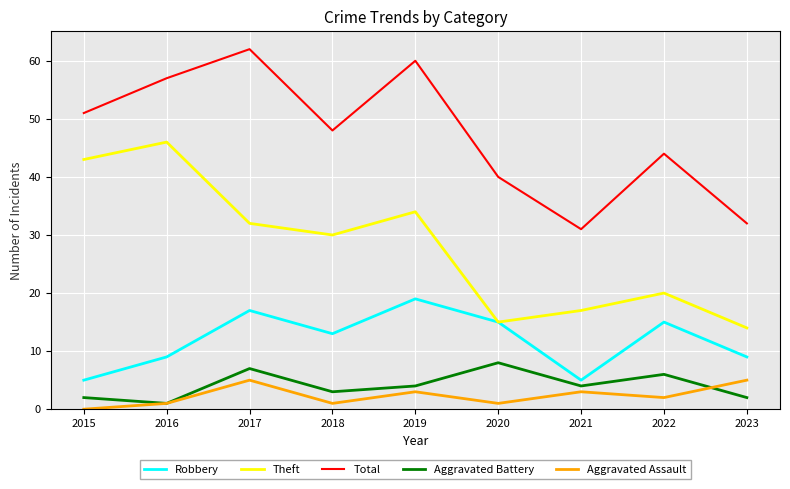

Is this an area chart (filled region under the line)?

No